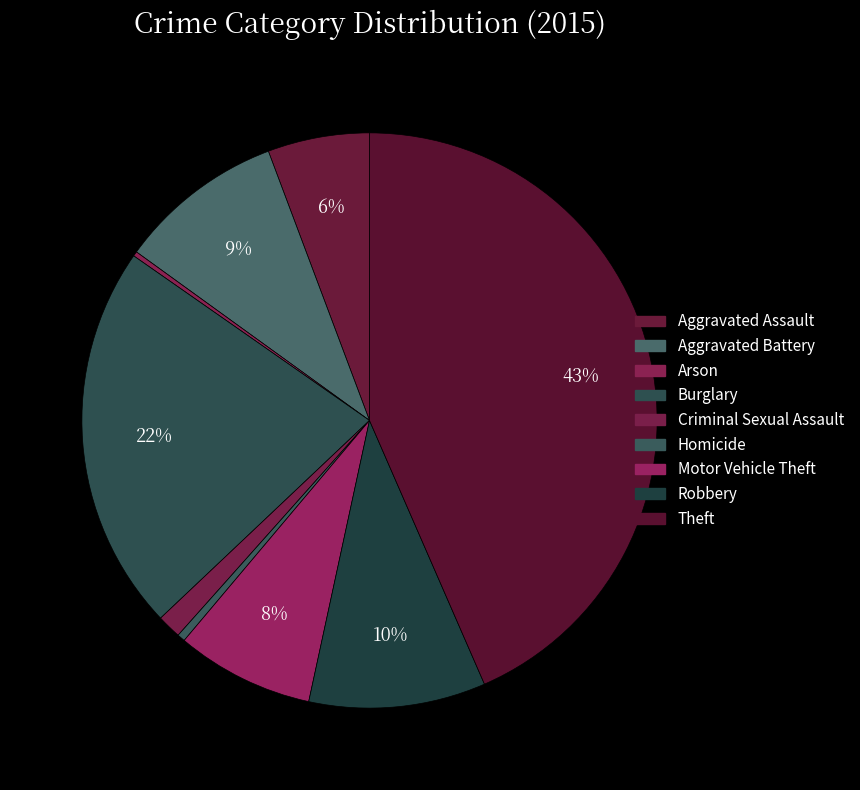

Rank the categories by value from highest to lowest.

Theft, Burglary, Robbery, Aggravated Battery, Motor Vehicle Theft, Aggravated Assault, Criminal Sexual Assault, Homicide, Arson